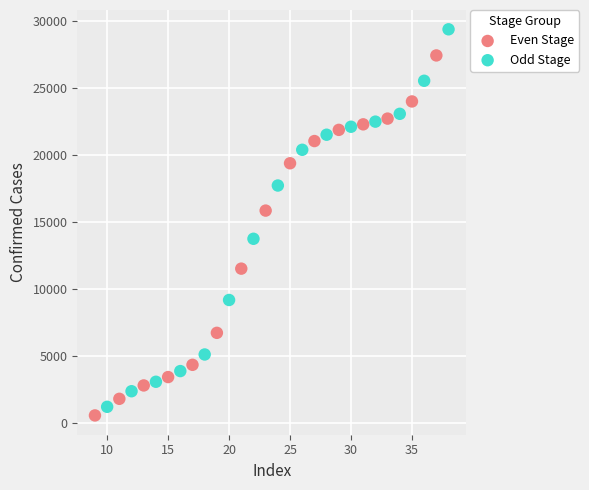

Which series has the largest Y range (max minus min)?

Odd Stage